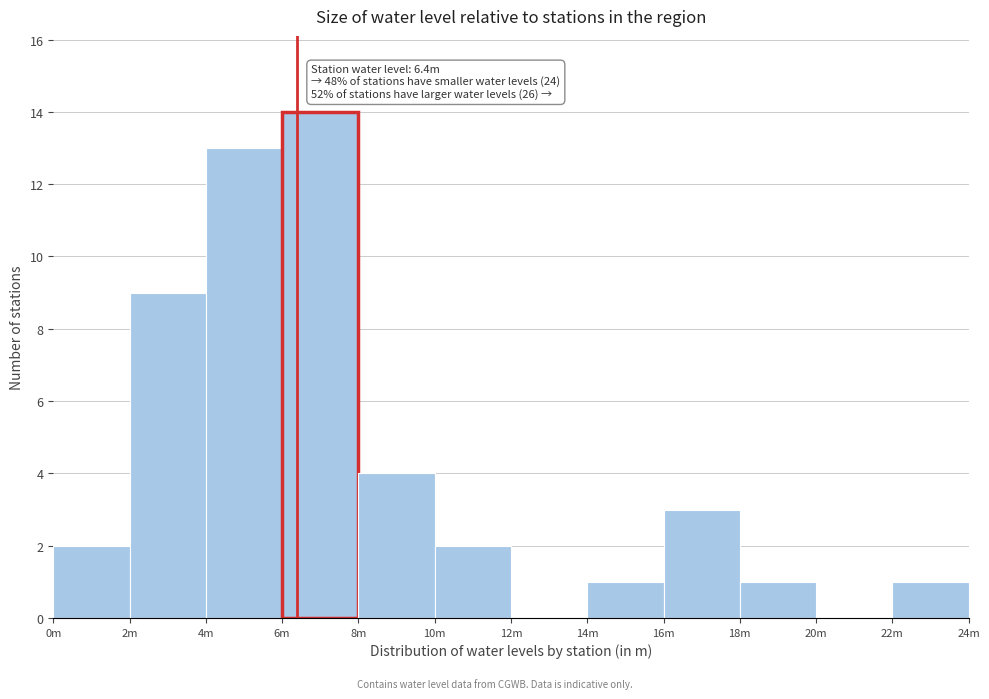

Reading right to left, what are all the values shown in this chart?

22m=1	20m=0	18m=1	16m=3	14m=1	12m=0	10m=2	8m=4	6m=14	4m=13	2m=9	0m=2